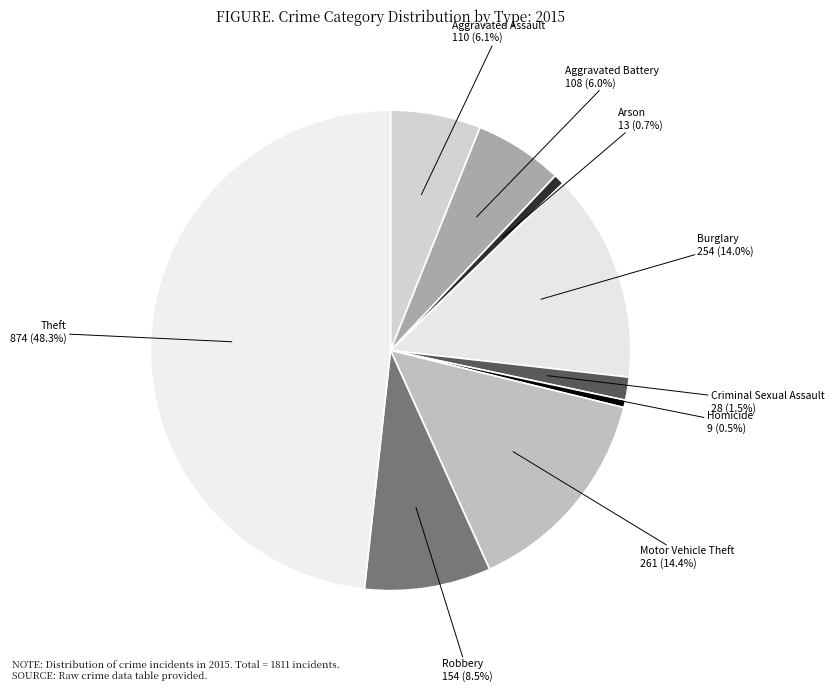

Which has a higher value, Motor Vehicle Theft or Criminal Sexual Assault?

Motor Vehicle Theft